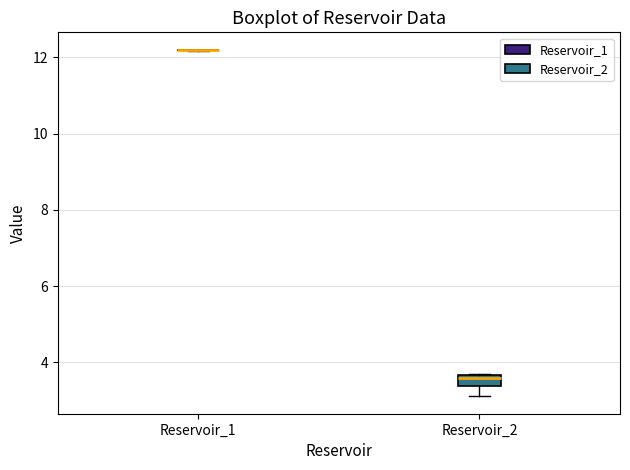

Comparing the boxes themselves (not the whiskers), which one is the tallest?

Reservoir_2